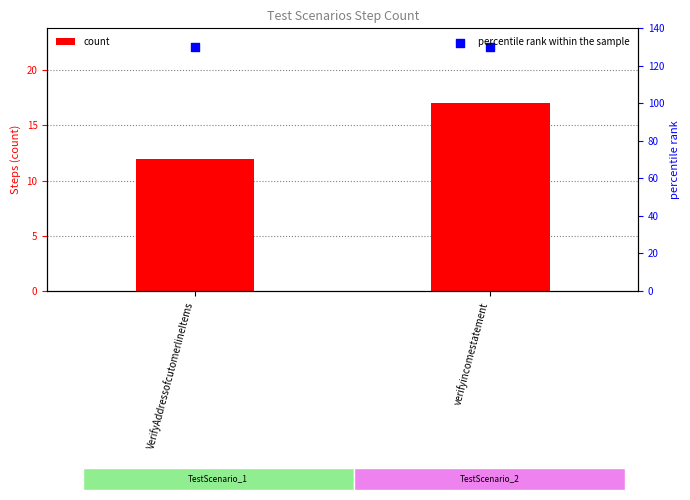

What is the total value across all series at verifyincomestatement?

147